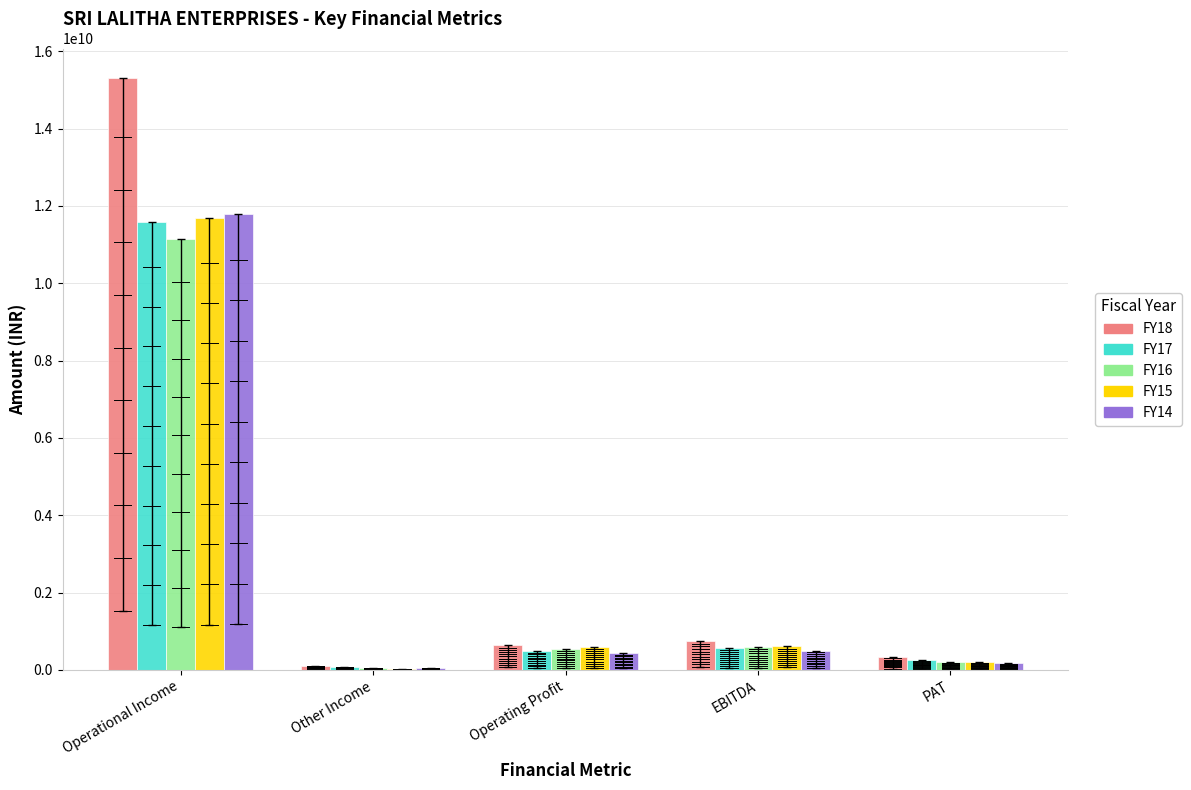

The FY18 series shows 746896901 at EBITDA. True or false?

True